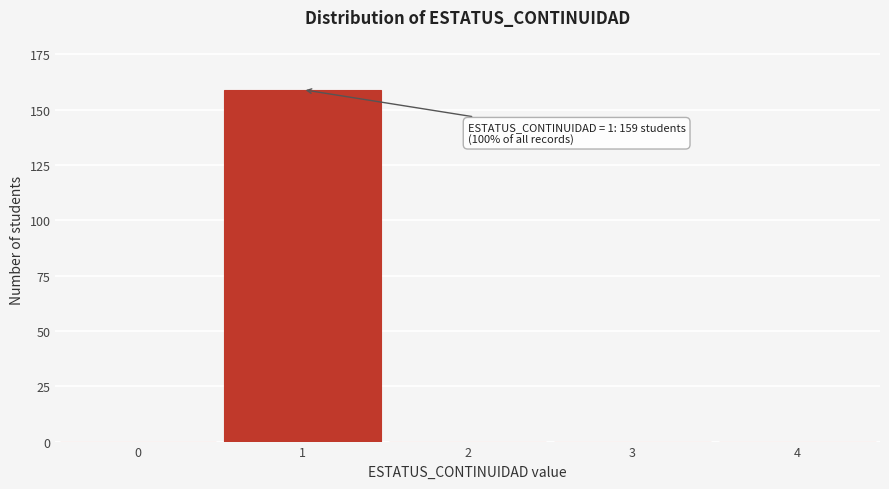

Reading left to right, list all the values displayed in this chart.

0=0	1=159	2=0	3=0	4=0